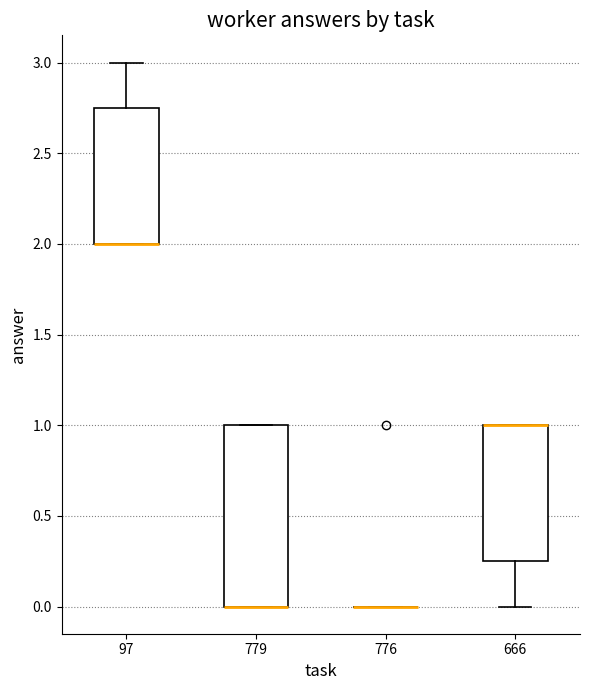

Which box is the tallest, from its lower edge to its upper edge?

779